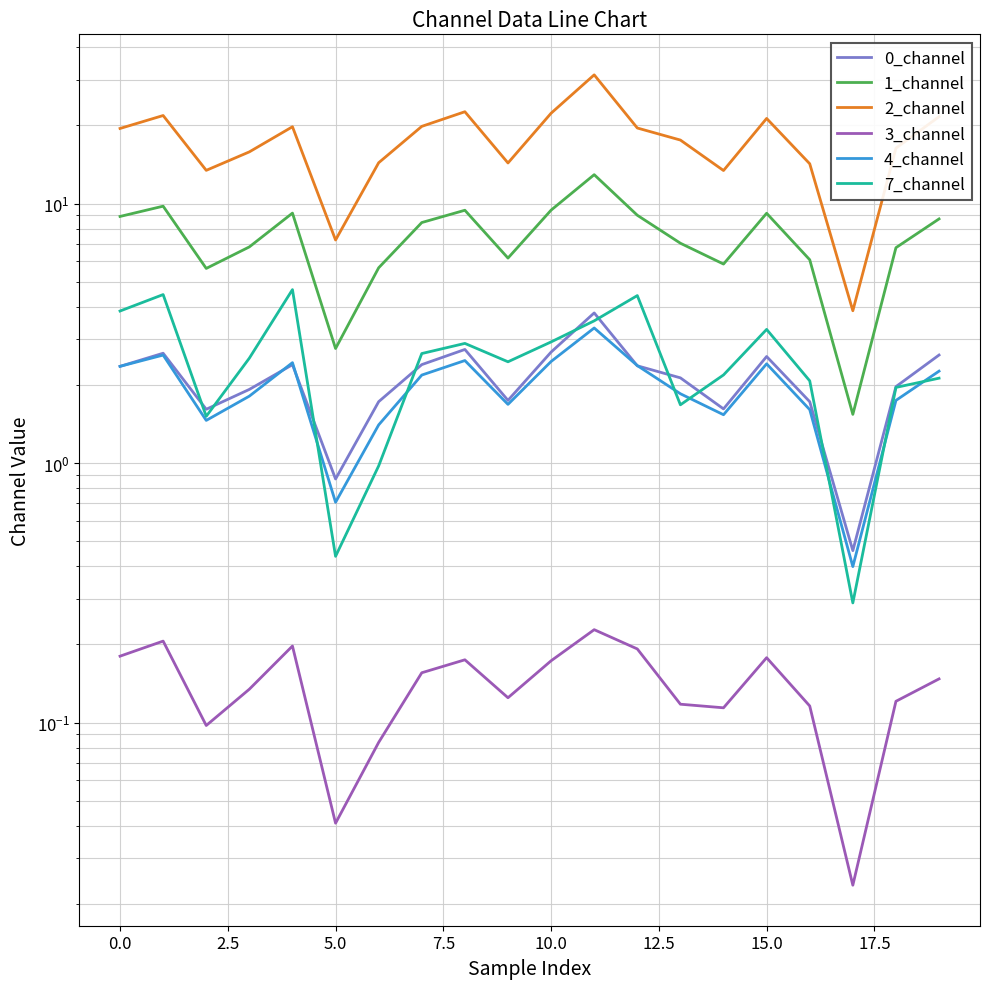

How many interior local peaks does the 7_channel series have?

5